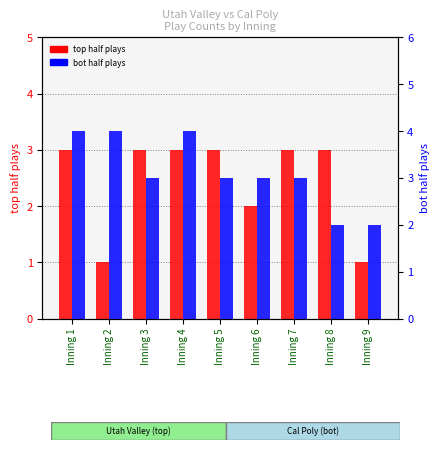

Rank the series by their maximum value, from highest to lowest.

bot half plays, top half plays